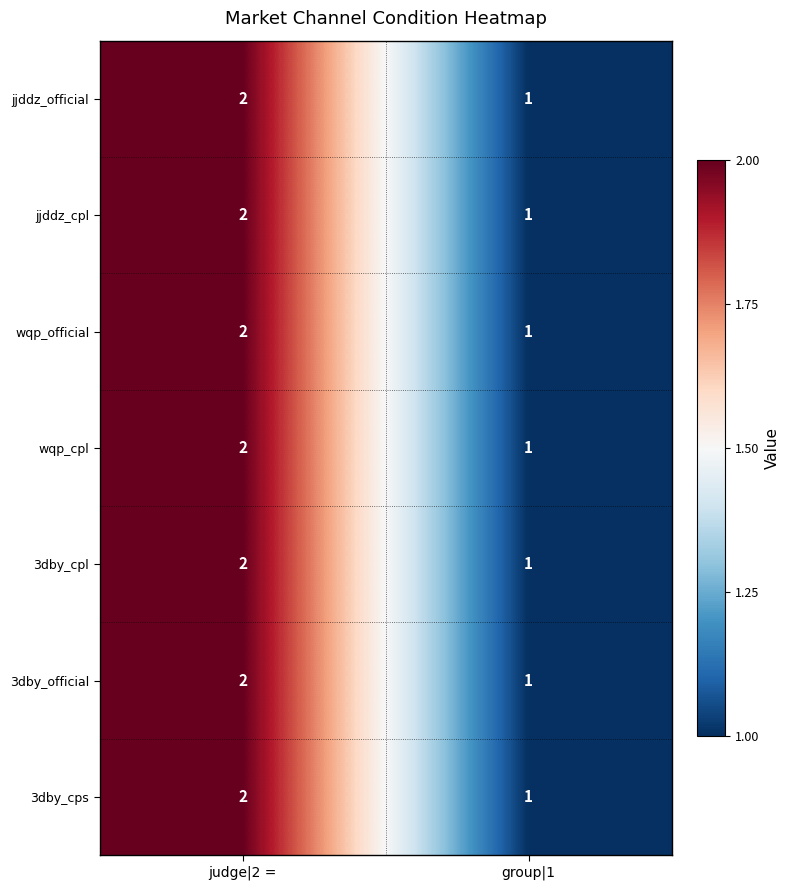

What is the sum of the jjddz_official values at judge|2 = and group|1?

3